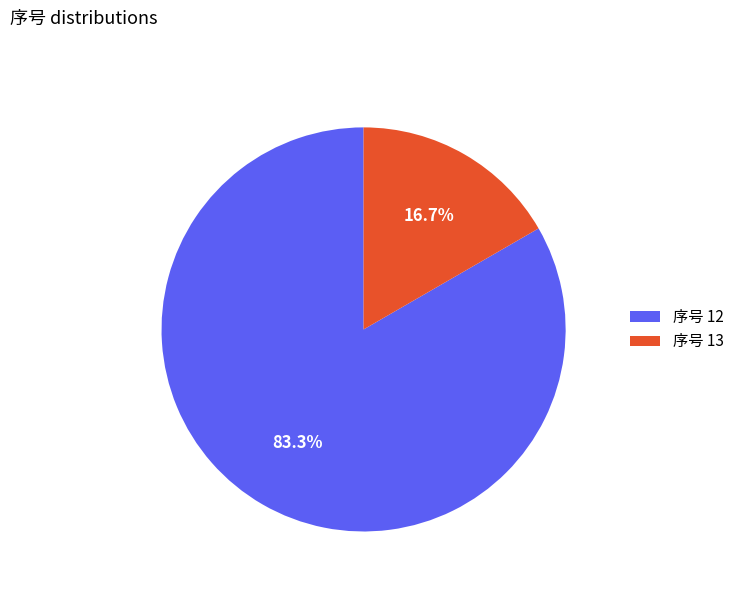

What percentage is NOT represented by 序号 13?

83.3%